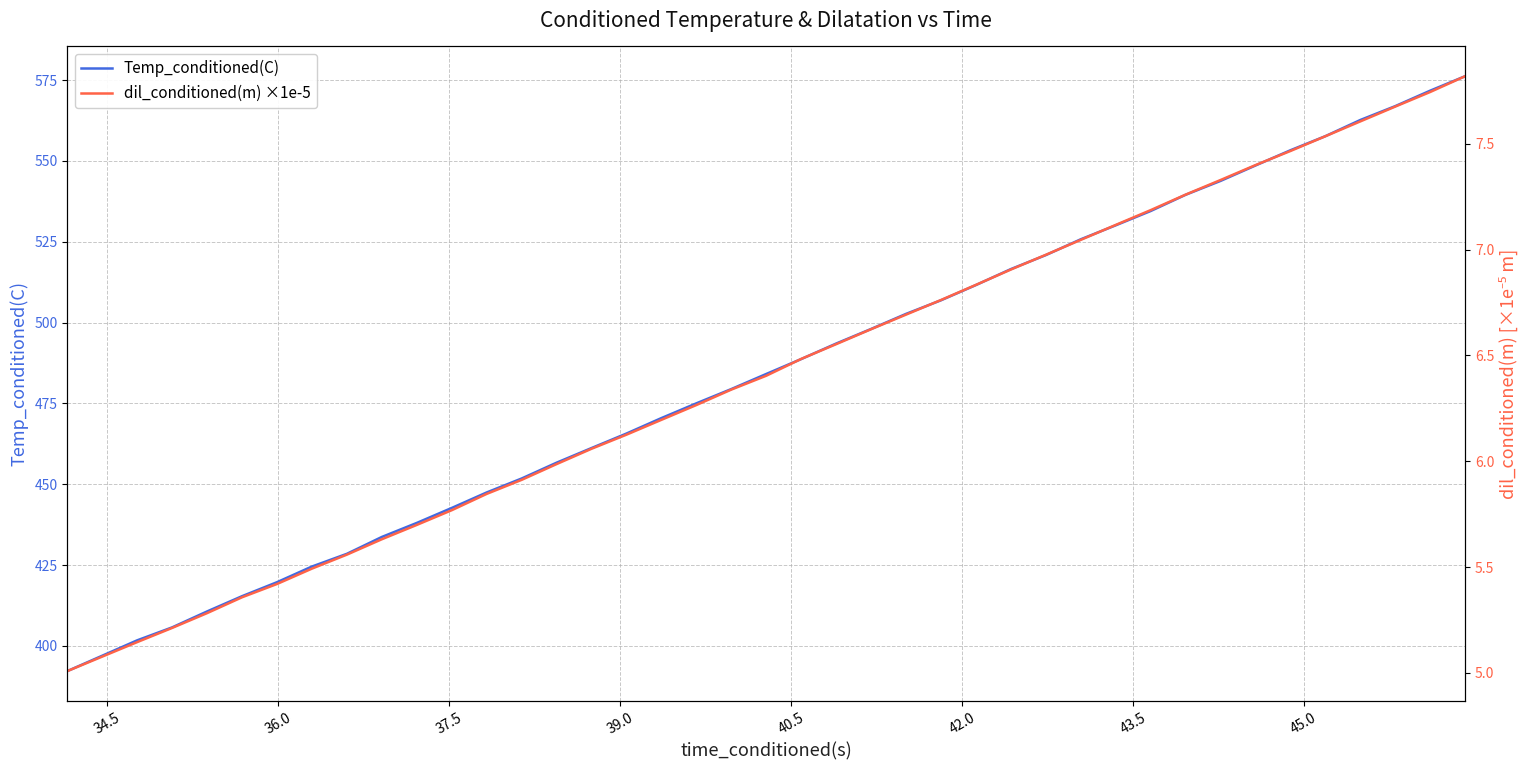

At how many categories does at least one series exceed 503?

16